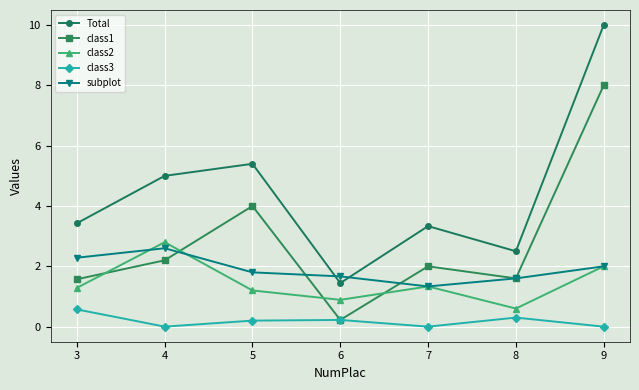

At which label is class2 closest to 1?

6